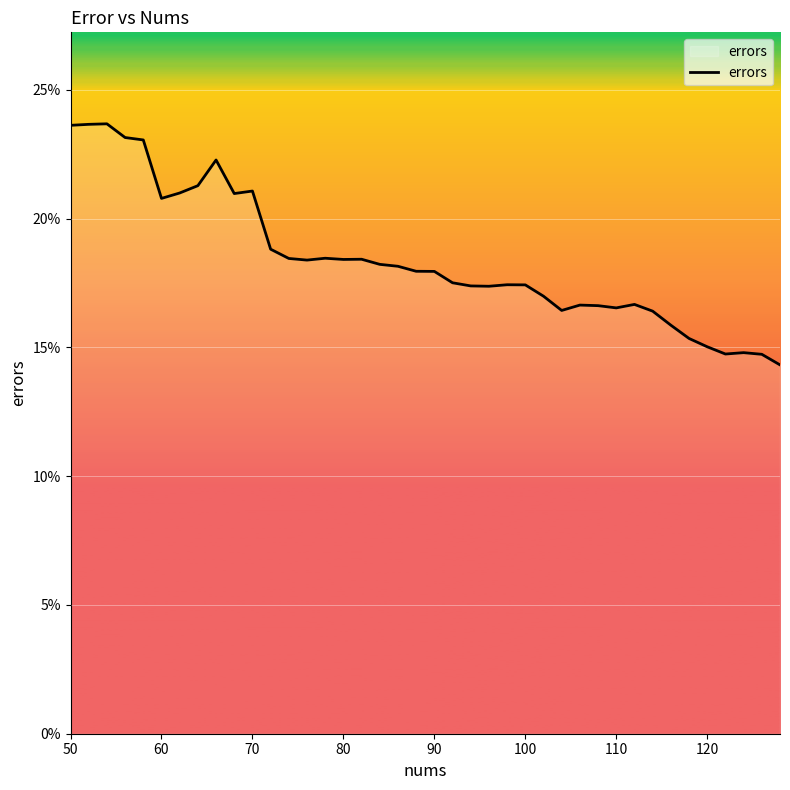

Does the chart display data point markers on the line(s)?

No